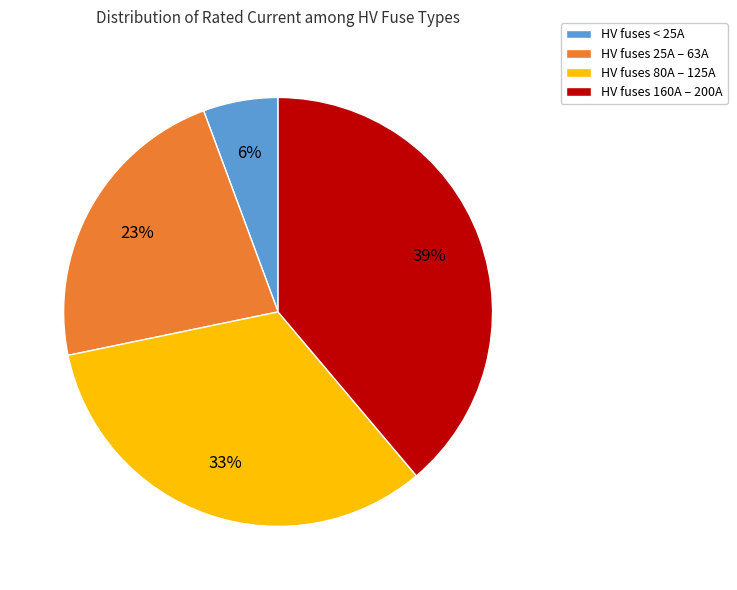

Does any single category account for the majority?

No